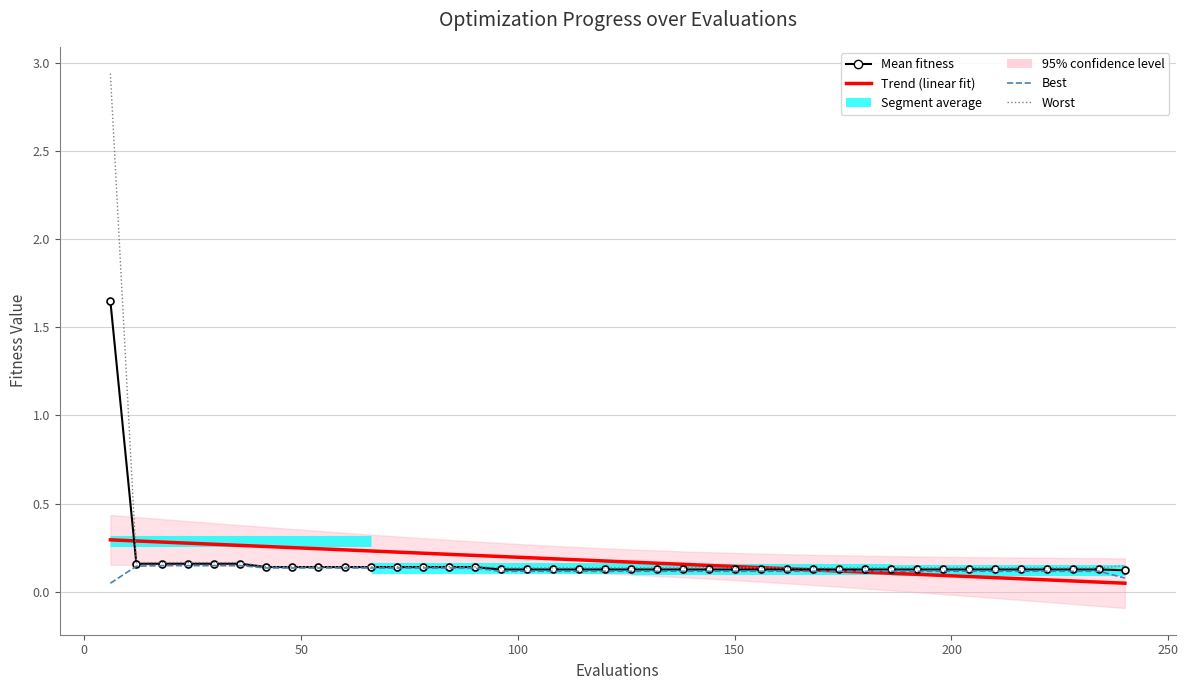

Reading left to right, what are all the values shown in this chart?

mean: 1.6	0.2	0.2	0.2	0.2	0.2	0.1	0.1	0.1	0.1	0.1	0.1	0.1	0.1	0.1	0.1	0.1	0.1	0.1	0.1	0.1	0.1	0.1	0.1	0.1	0.1	0.1	0.1	0.1	0.1	0.1	0.1	0.1	0.1	0.1	0.1	0.1	0.1	0.1	0.1
best: 0.0	0.1	0.1	0.1	0.1	0.1	0.1	0.1	0.1	0.1	0.1	0.1	0.1	0.1	0.1	0.1	0.1	0.1	0.1	0.1	0.1	0.1	0.1	0.1	0.1	0.1	0.1	0.1	0.1	0.1	0.1	0.1	0.1	0.1	0.1	0.1	0.1	0.1	0.1	0.1
worst: 2.9	0.2	0.2	0.2	0.2	0.2	0.1	0.1	0.1	0.1	0.1	0.1	0.1	0.1	0.1	0.1	0.1	0.1	0.1	0.1	0.1	0.1	0.1	0.1	0.1	0.1	0.1	0.1	0.1	0.1	0.1	0.1	0.1	0.1	0.1	0.1	0.1	0.1	0.1	0.1